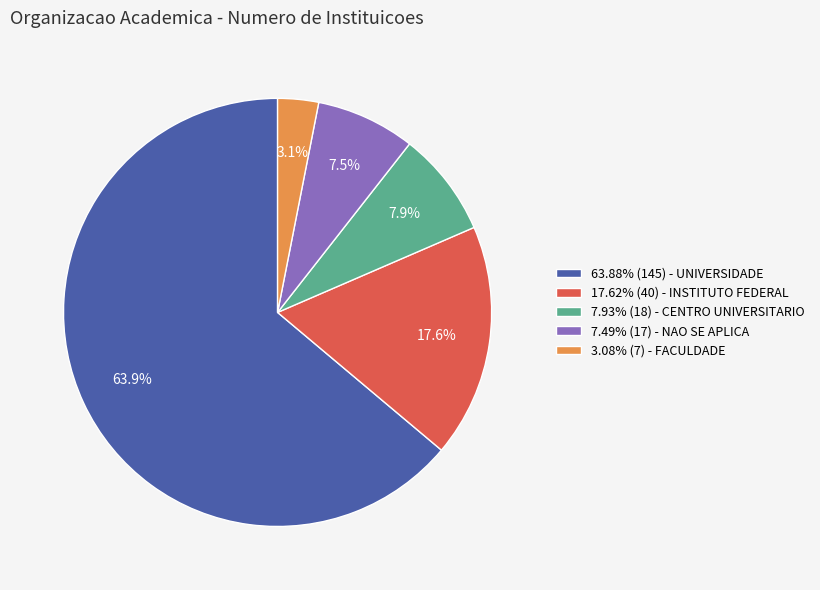

Approximately how many times larger is the value at 17.62% (40) - INSTITUTO FEDERAL compared to 3.08% (7) - FACULDADE?

5.7